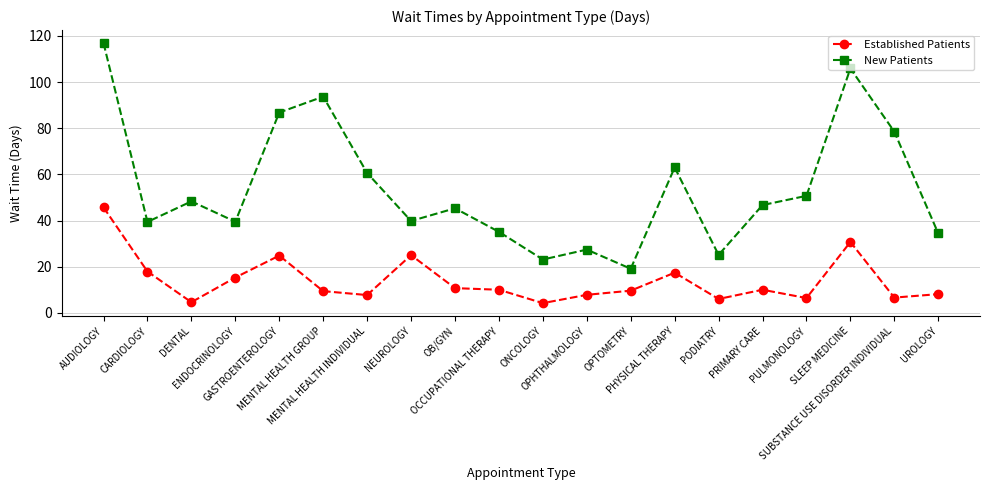

At how many categories does at least one series exceed 28?

16